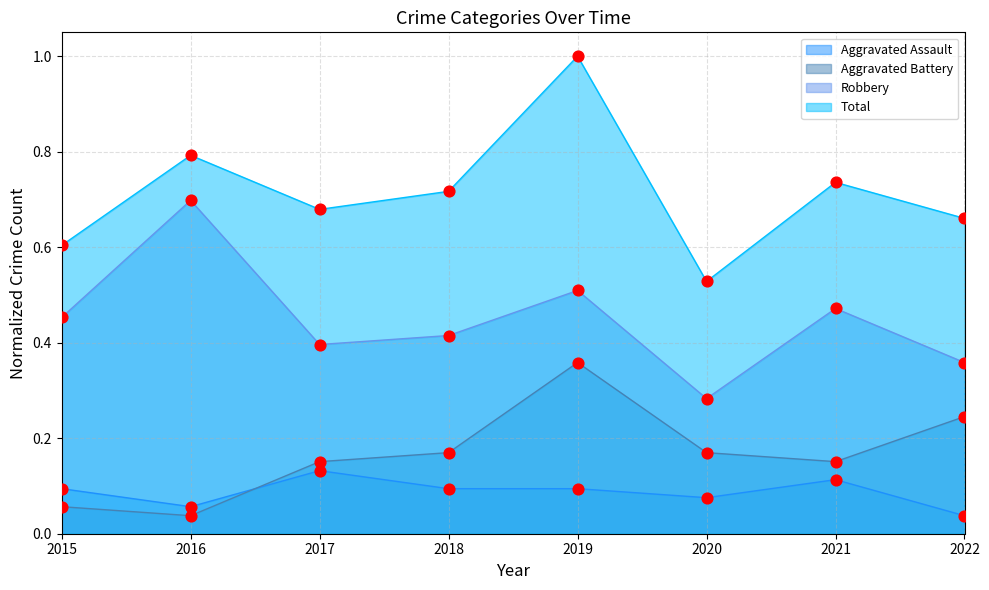

Which series reaches the maximum Y coordinate?

Total